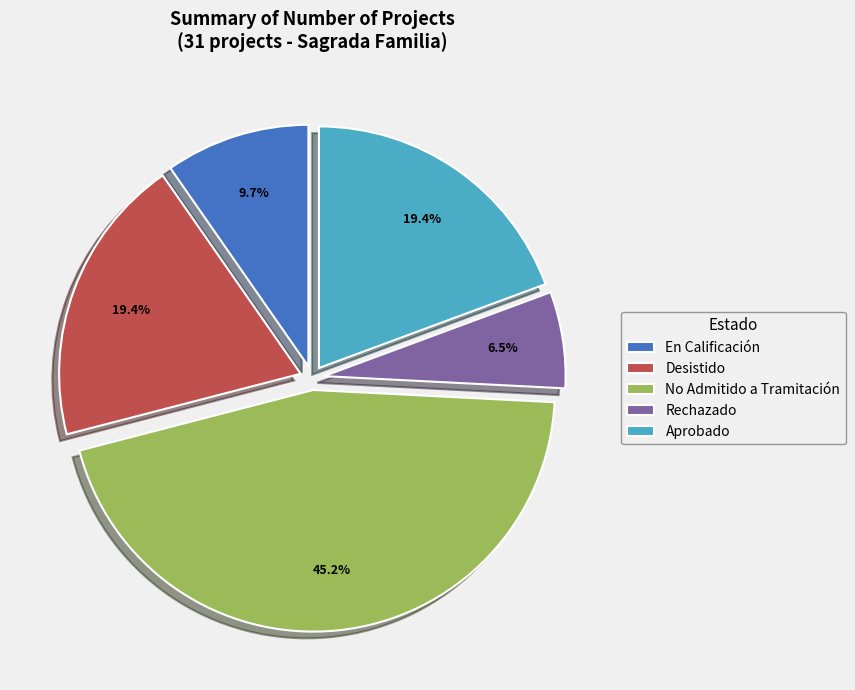

Does Rechazado represent more than half of the total?

No